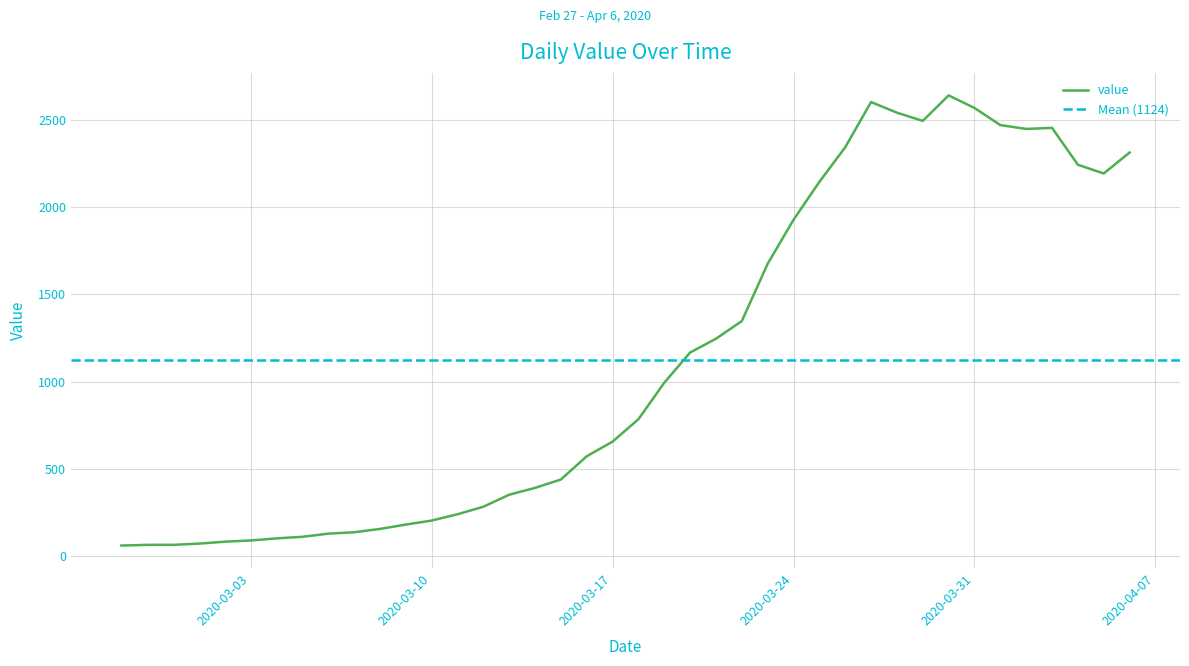

List the labels in order of value, largest first.

2020-03-30, 2020-03-27, 2020-03-31, 2020-03-28, 2020-03-29, 2020-04-01, 2020-04-03, 2020-04-02, 2020-03-26, 2020-04-06, 2020-04-04, 2020-04-05, 2020-03-25, 2020-03-24, 2020-03-23, 2020-03-22, 2020-03-21, 2020-03-20, 2020-03-19, 2020-03-18, 2020-03-17, 2020-03-16, 2020-03-15, 2020-03-14, 2020-03-13, 2020-03-12, 2020-03-11, 2020-03-10, 2020-03-09, 2020-03-08, 2020-03-07, 2020-03-06, 2020-03-05, 2020-03-04, 2020-03-03, 2020-03-02, 2020-03-01, 2020-02-28, 2020-02-29, 2020-02-27